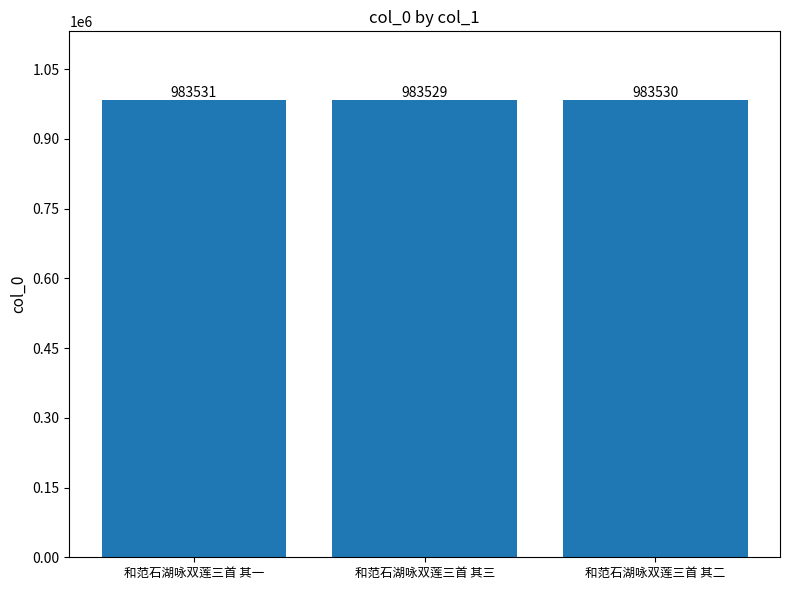

Are the bars horizontal?

No